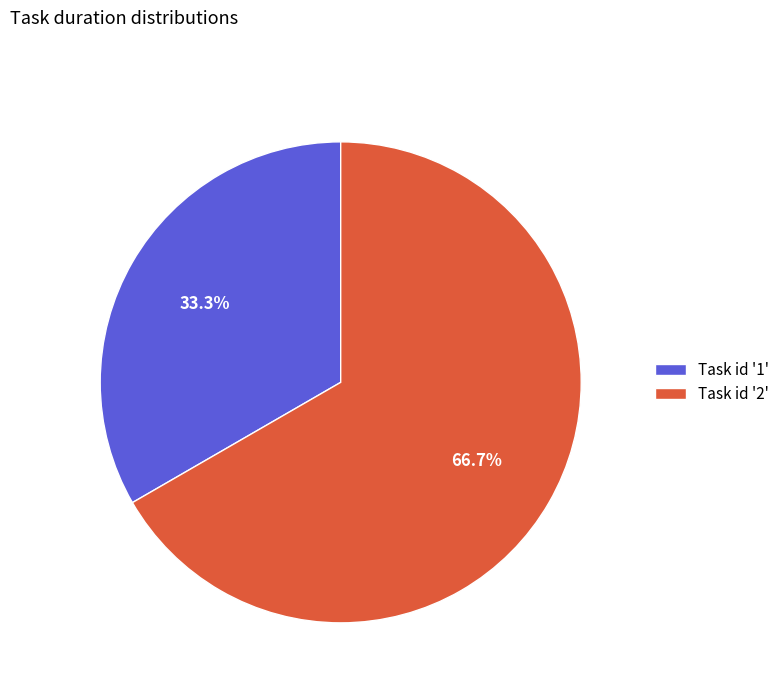

Which category has the smallest portion of the pie?

Task id '1'